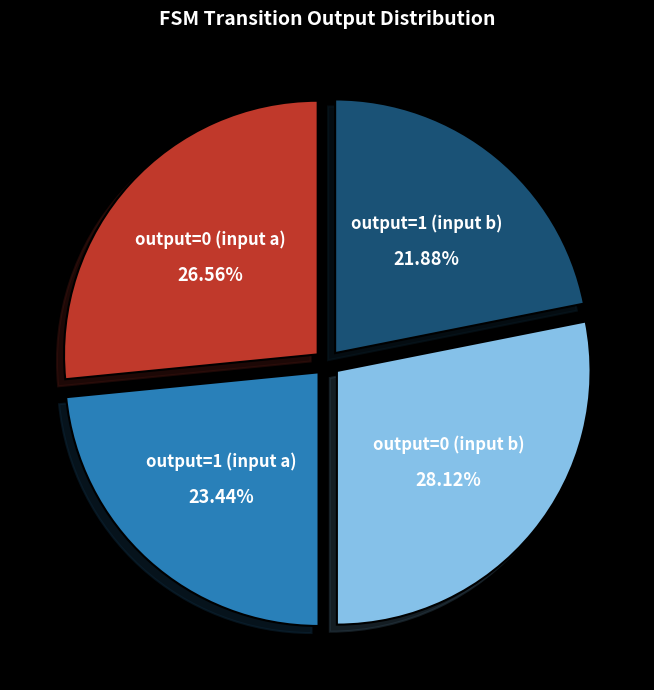

Which slice is the largest?

output=0 (input b)